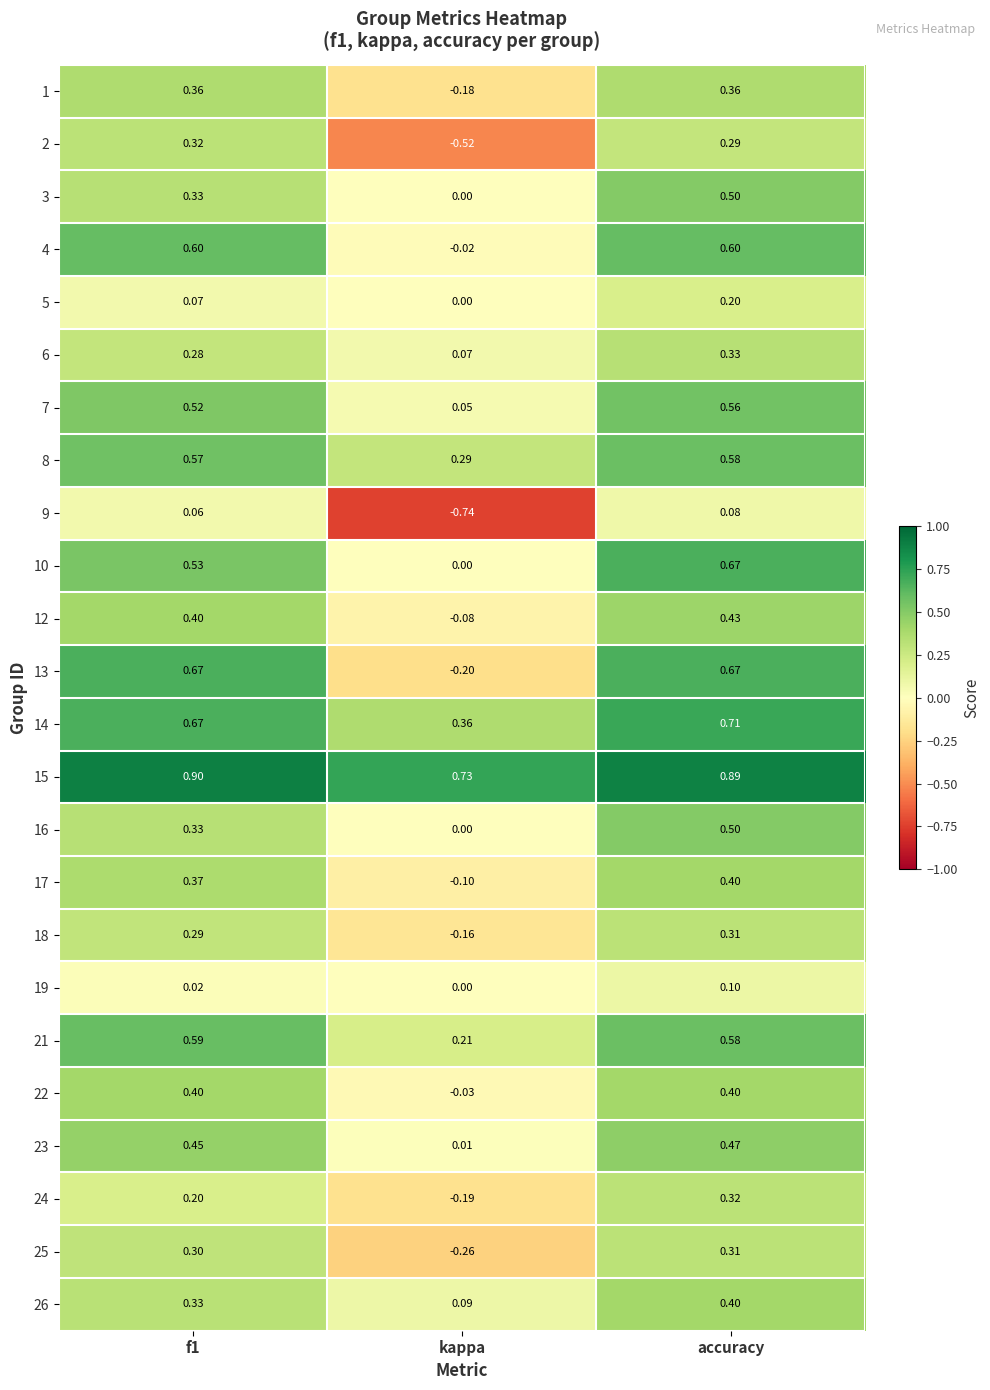

Where is 16 nearest to the value 0?

kappa